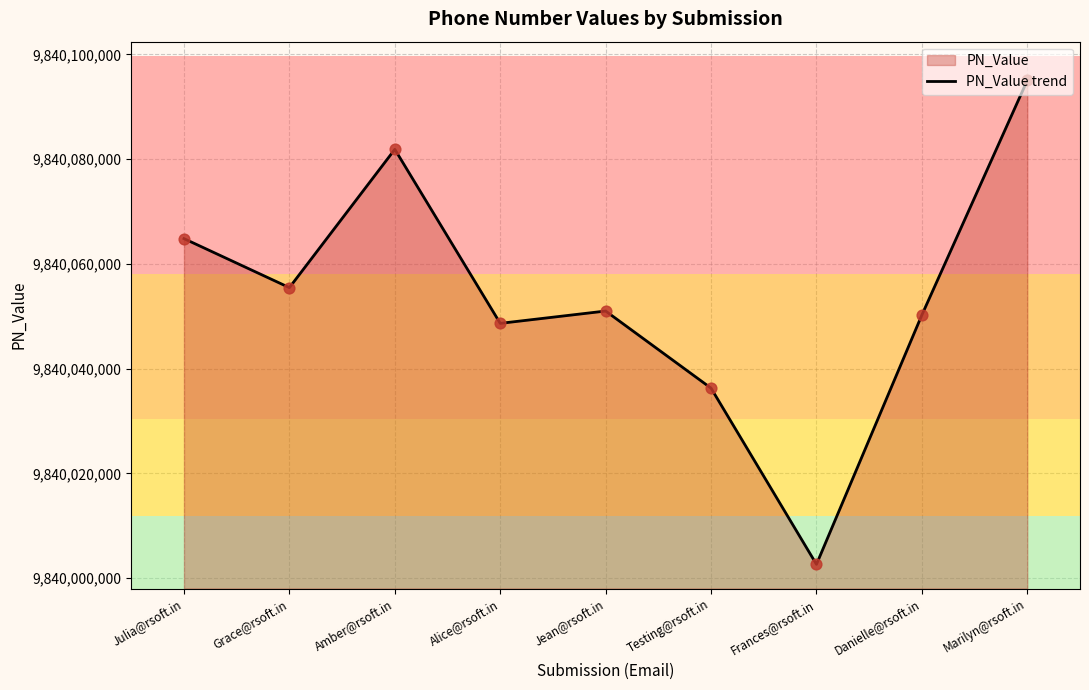

Approximately how many times larger is the value at Grace@rsoft.in compared to Jean@rsoft.in?

1.0